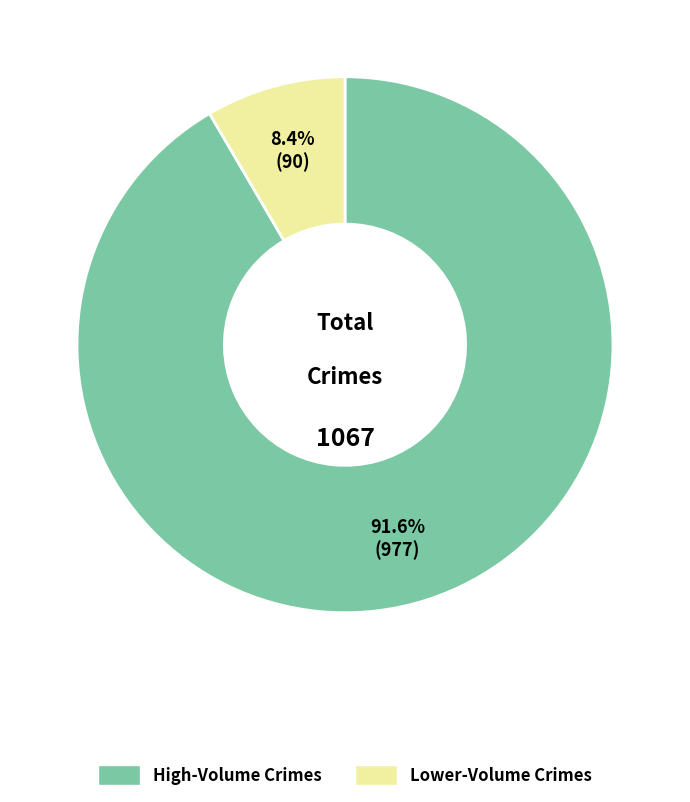

Is there any slice that represents more than half of the pie?

Yes